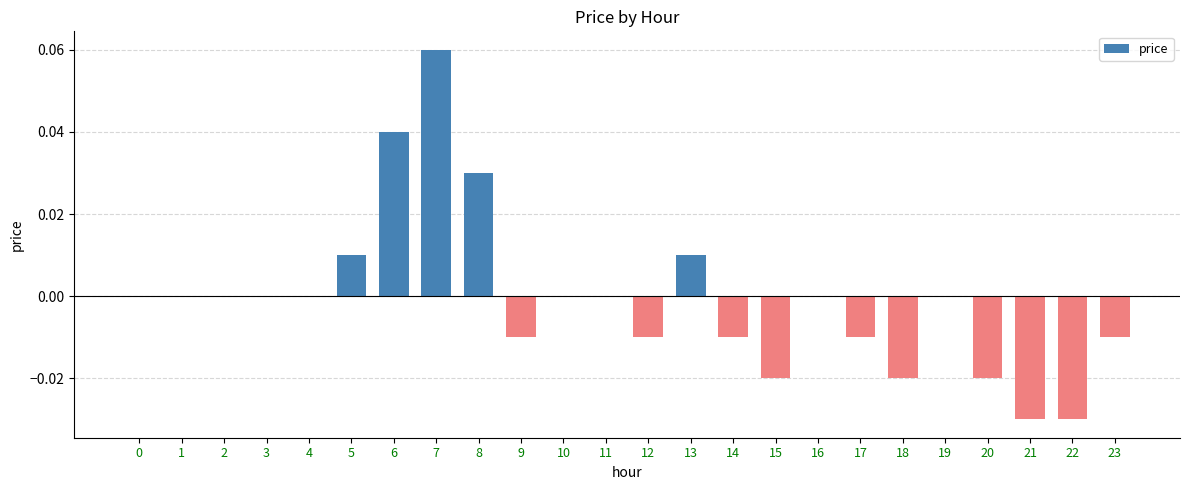

Between 10 and 5, which is larger?

5